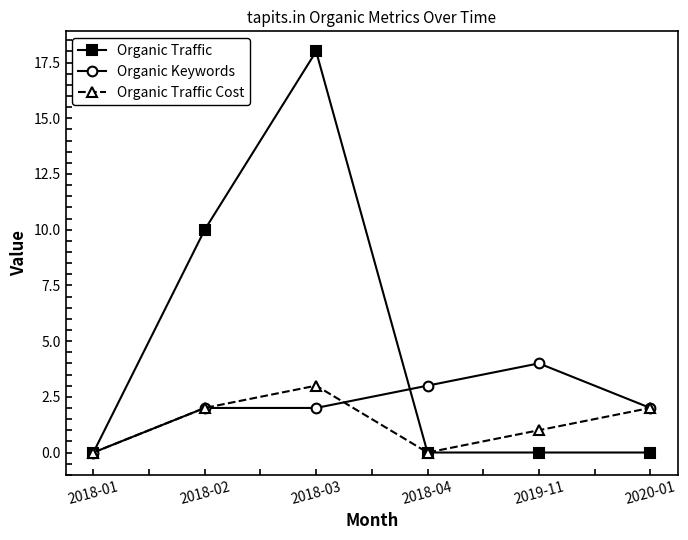

Is it true that Organic Traffic Cost equals 0 at 2018-01?

True